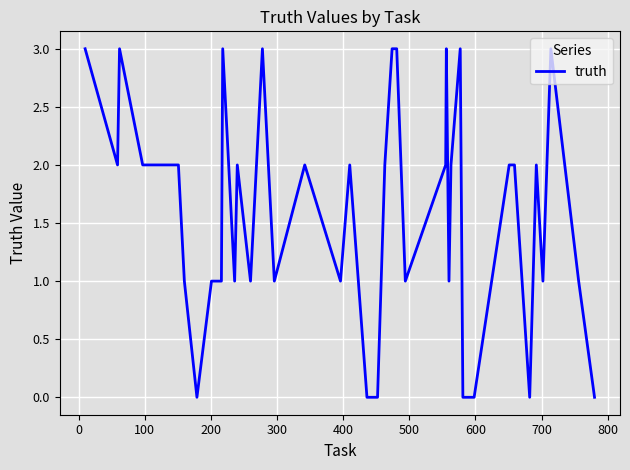

How many lines are shown in the chart?

1